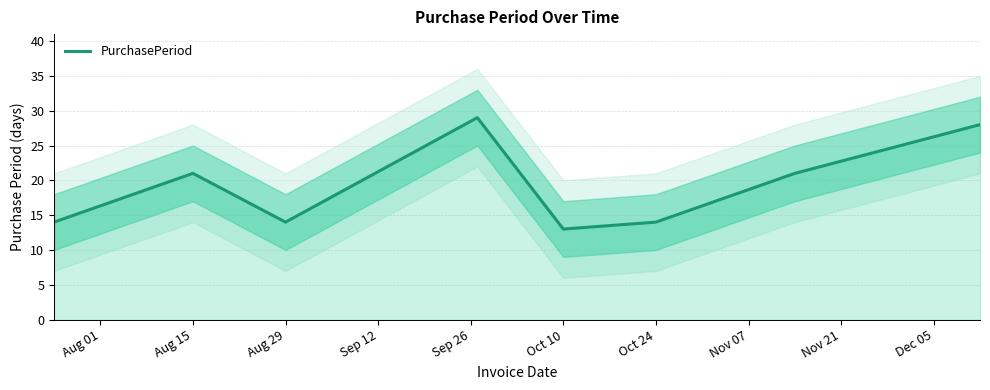

True or false: PurchasePeriod has a value of 19 at Oct 10.

False